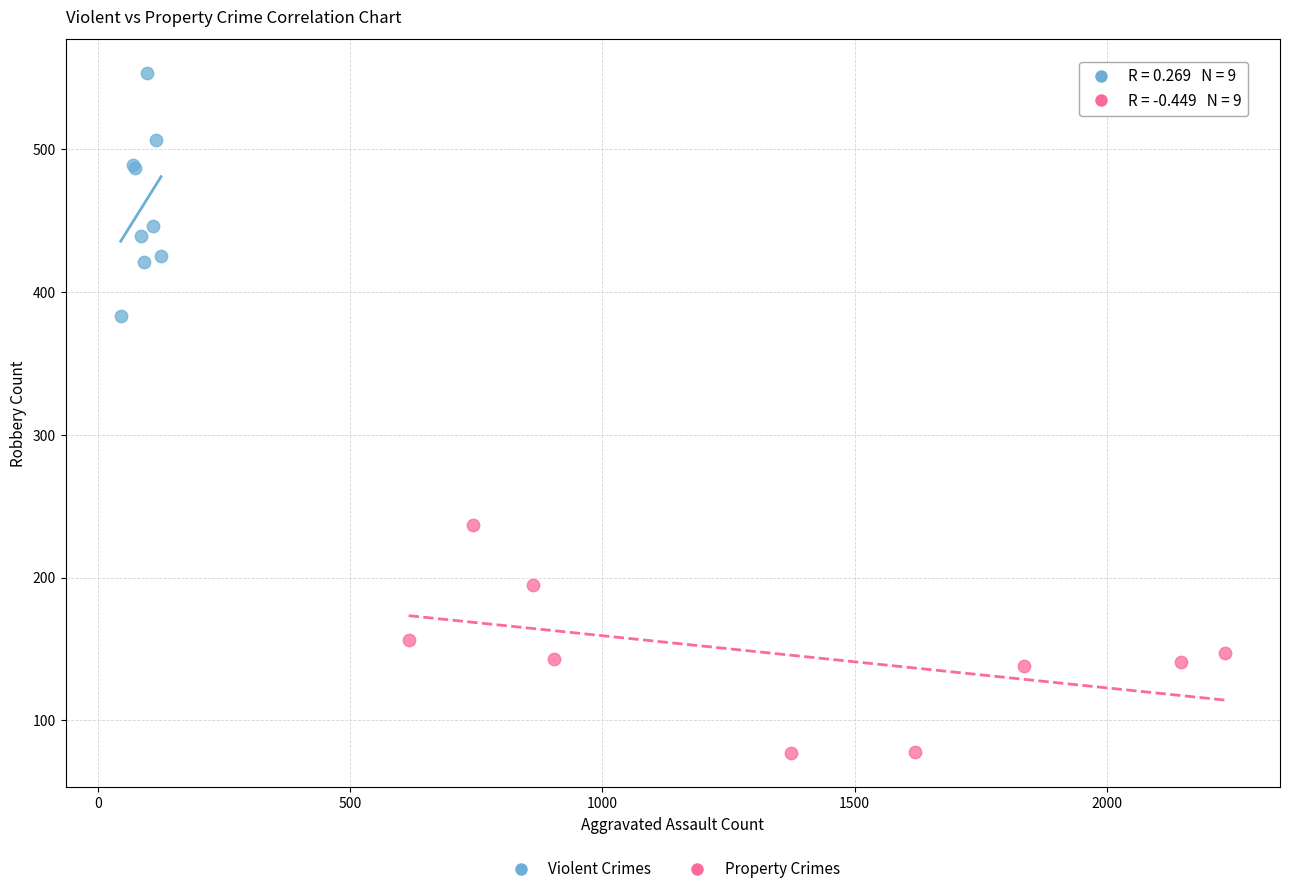

Which series has the largest Y range (max minus min)?

Violent Crimes